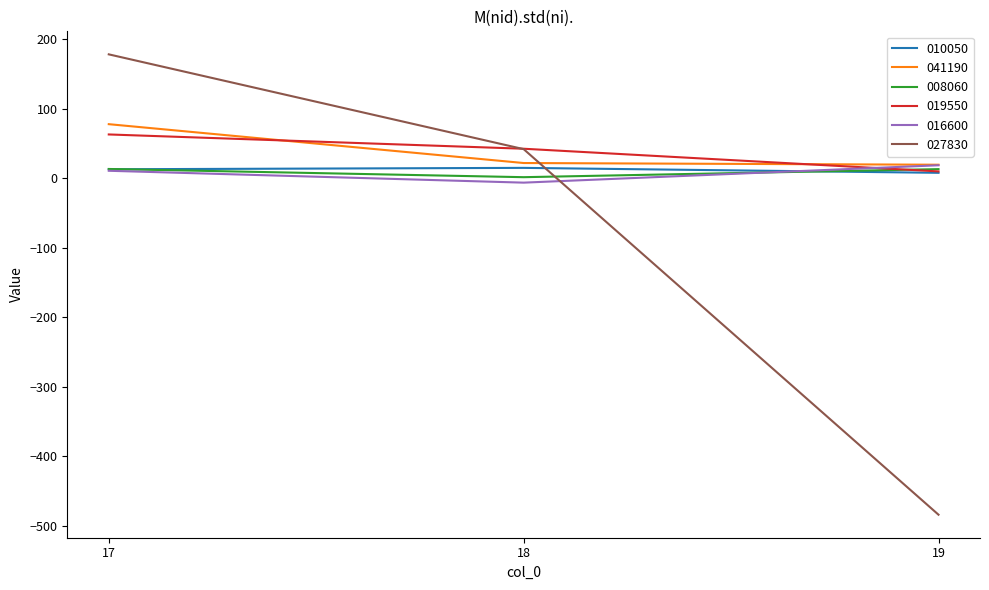

What is the greatest value displayed?

178.5